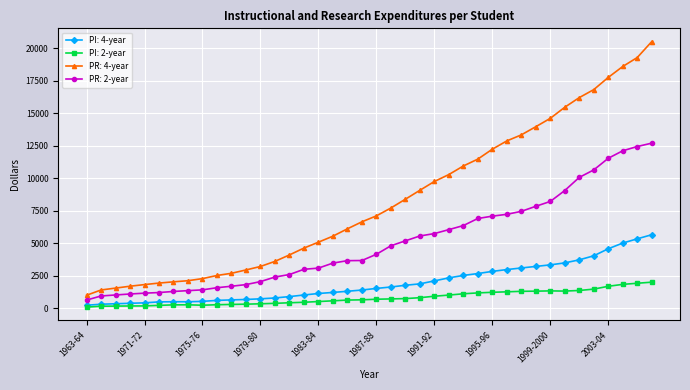

How many distinct data groups are displayed?

4